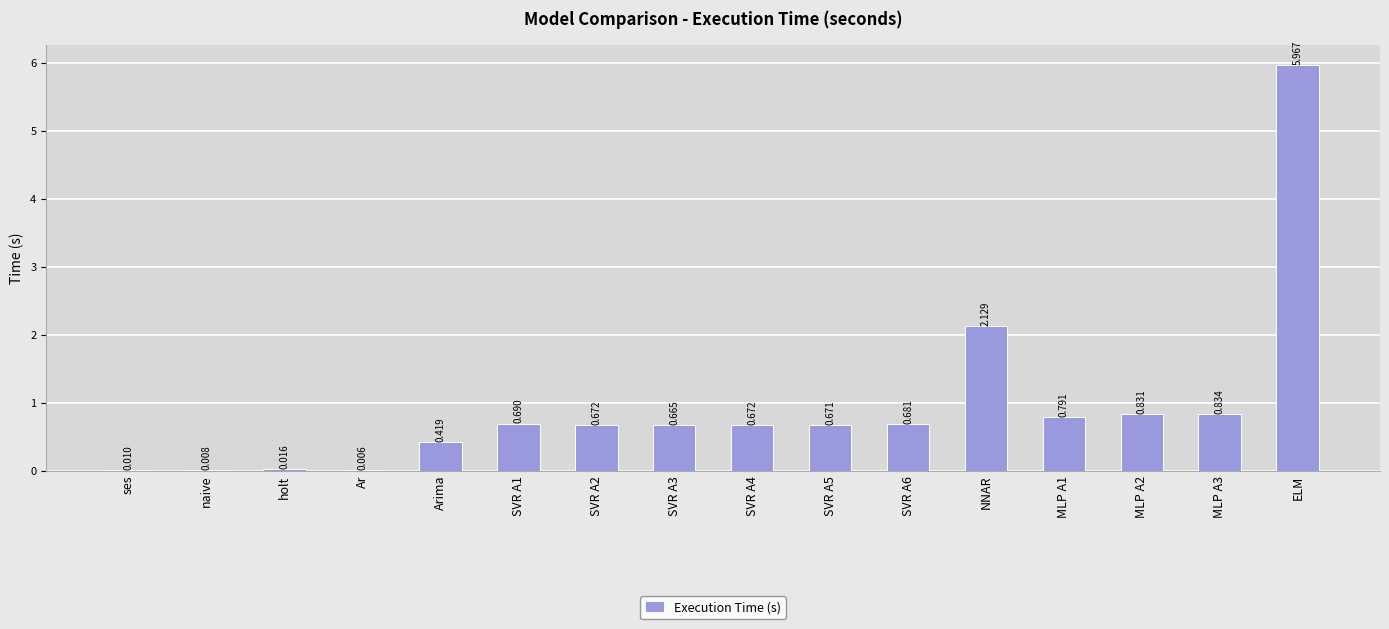

What is the change in value from holt to SVR A1?

+0.7